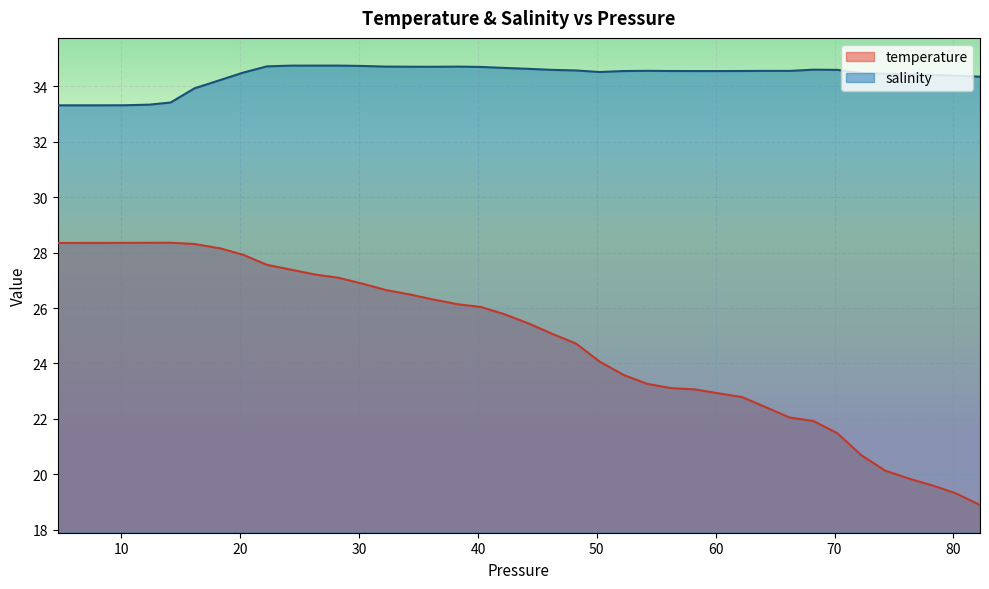

How many lines are shown in the chart?

2